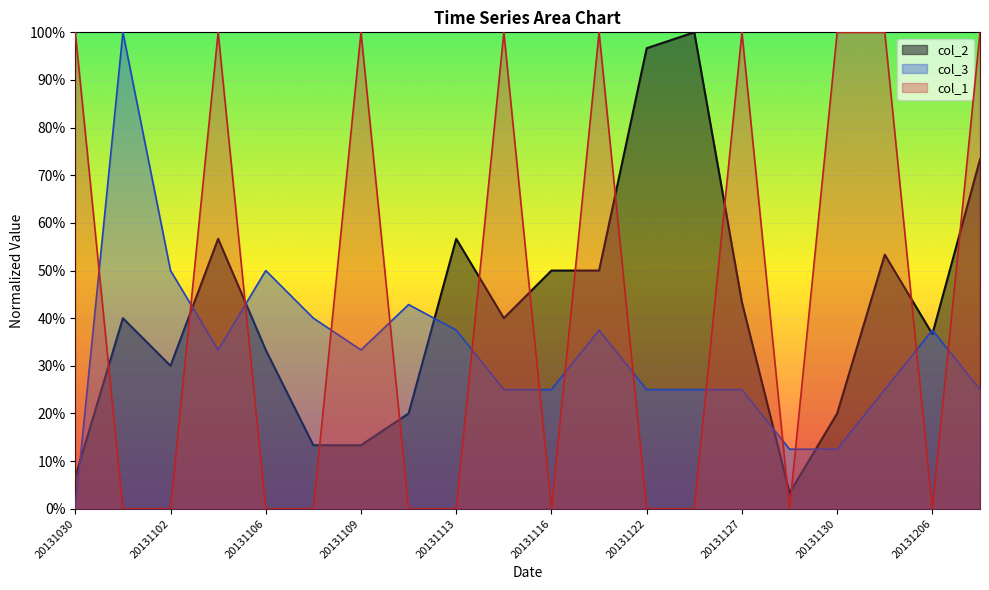

True or false: col_3 has more than 2 points higher than both neighbors.

True